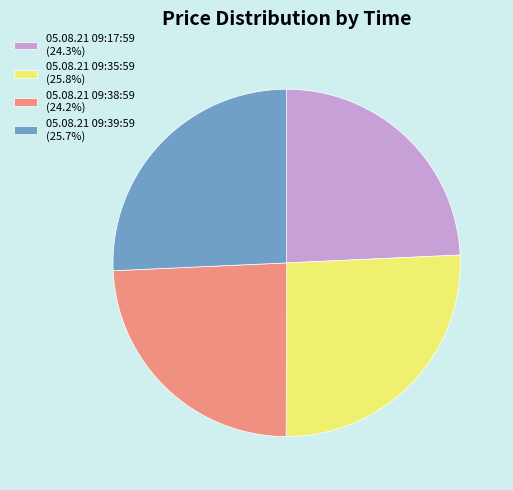

The 05.08.21 09:17:59 slice represents 35% of the pie. True or false?

False